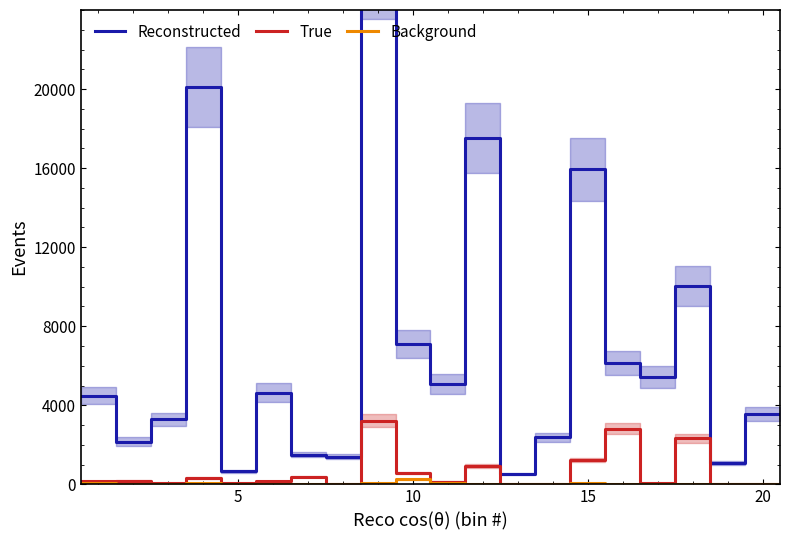

What is the maximum value for True?

3228.3